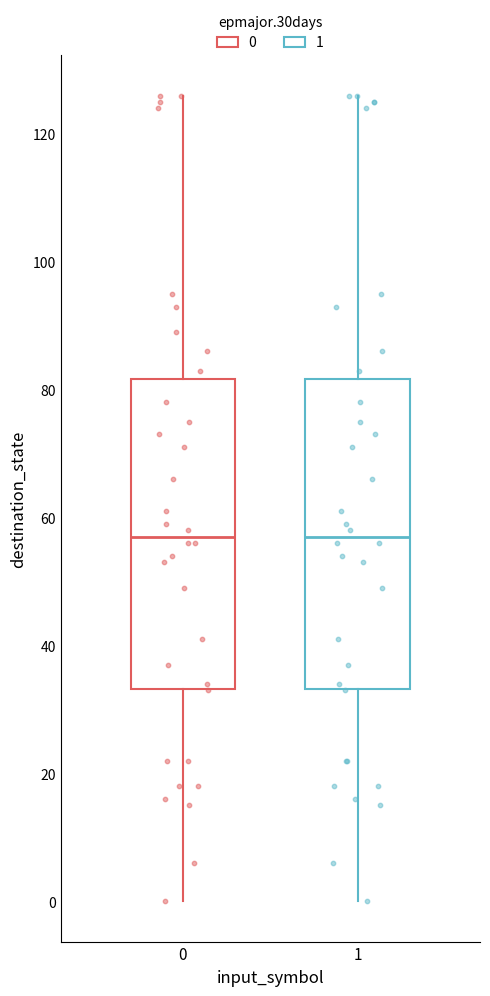

Where is the lower edge of the box at x = 1 on the y-axis? The values are not printed on the chart, so give them approximately, as read against the axis.

34